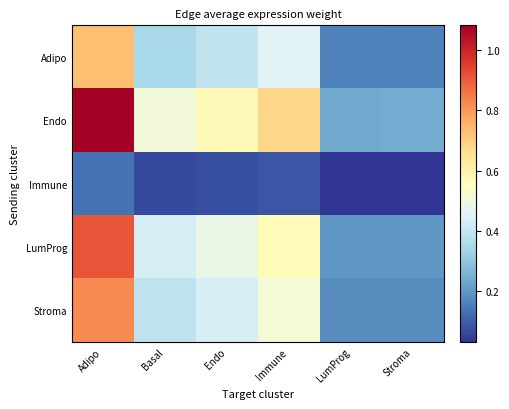

Which series has the largest range (max minus min)?

Endo